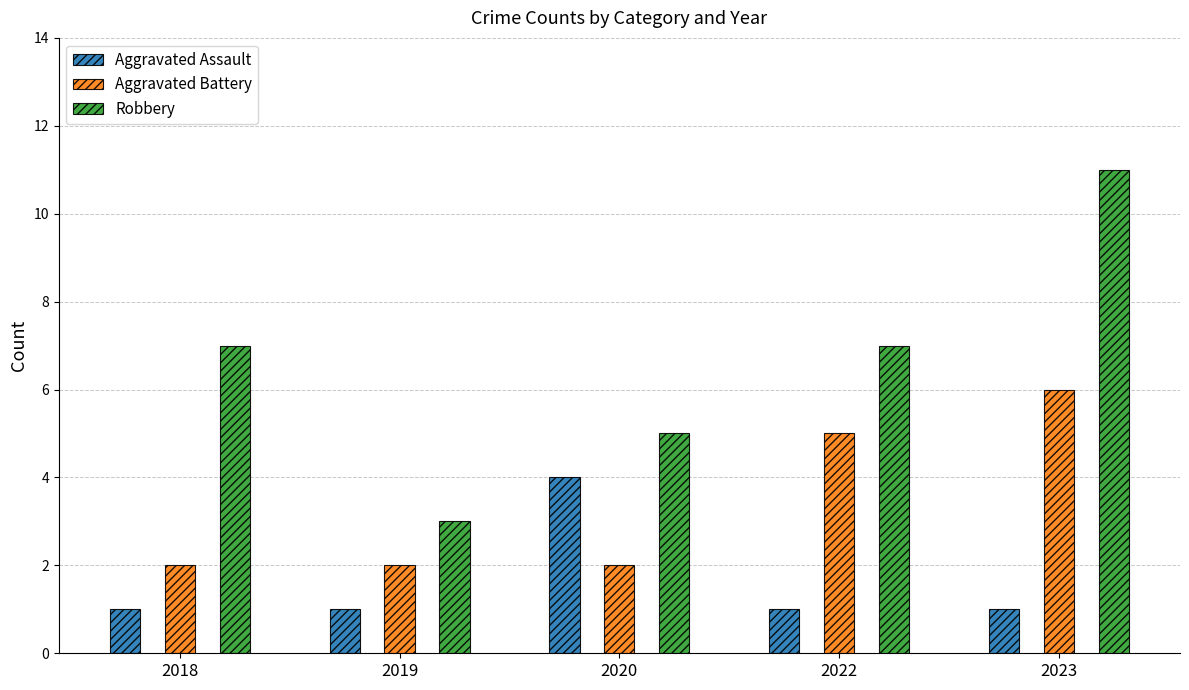

Rank the series by their average value, from lowest to highest.

Aggravated Assault, Aggravated Battery, Robbery